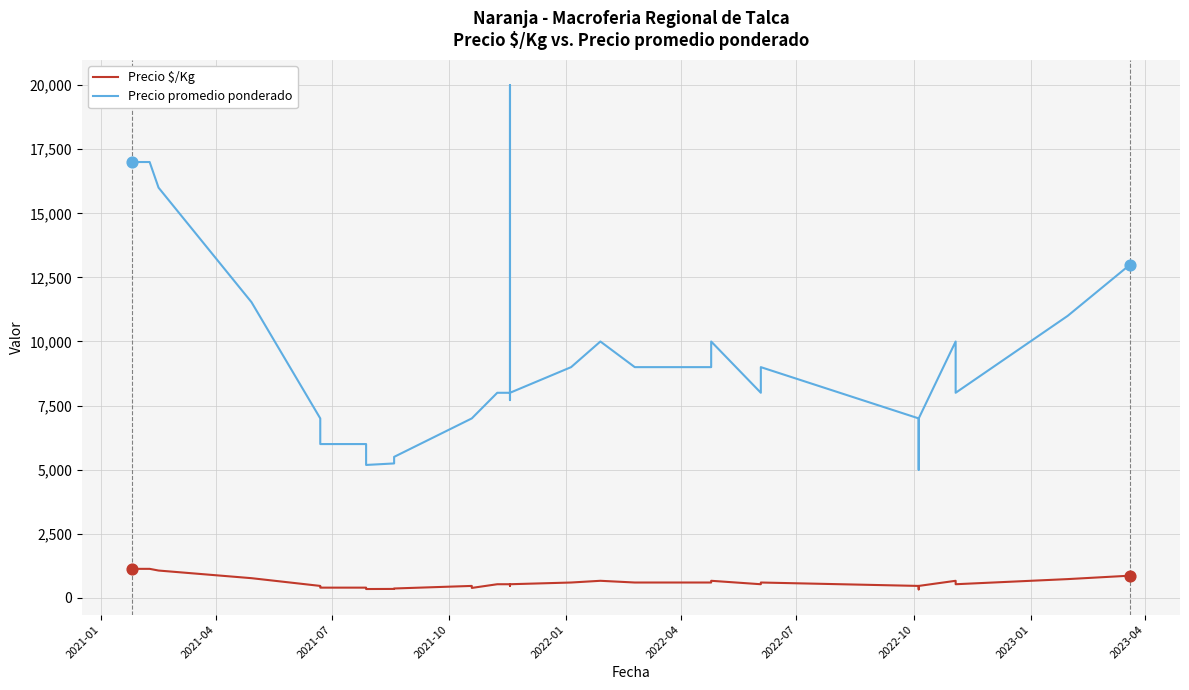

At how many categories does at least one series exceed 14921?

4